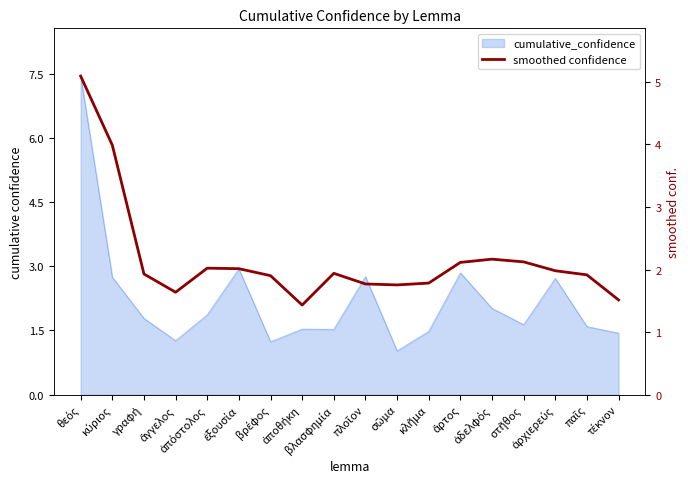

Rank the categories by value from lowest to highest.

ἀποθήκη, τέκνον, ἄγγελος, σῶμα, πλοῖον, κλῆμα, βρέφος, παῖς, γραφή, βλασφημία, ἀρχιερεύς, ἐξουσία, ἀπόστολος, ἄρτος, στῆθος, ἀδελφός, κύριος, θεός